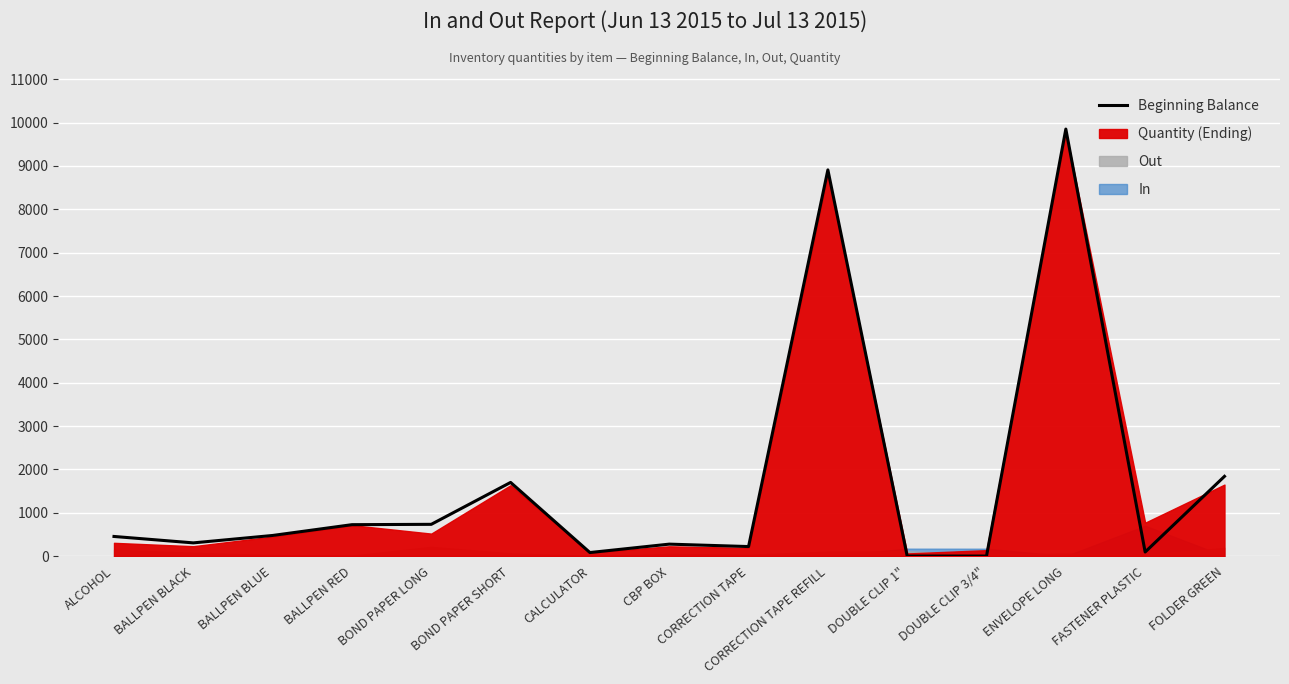

How many data points are less than 452?

7